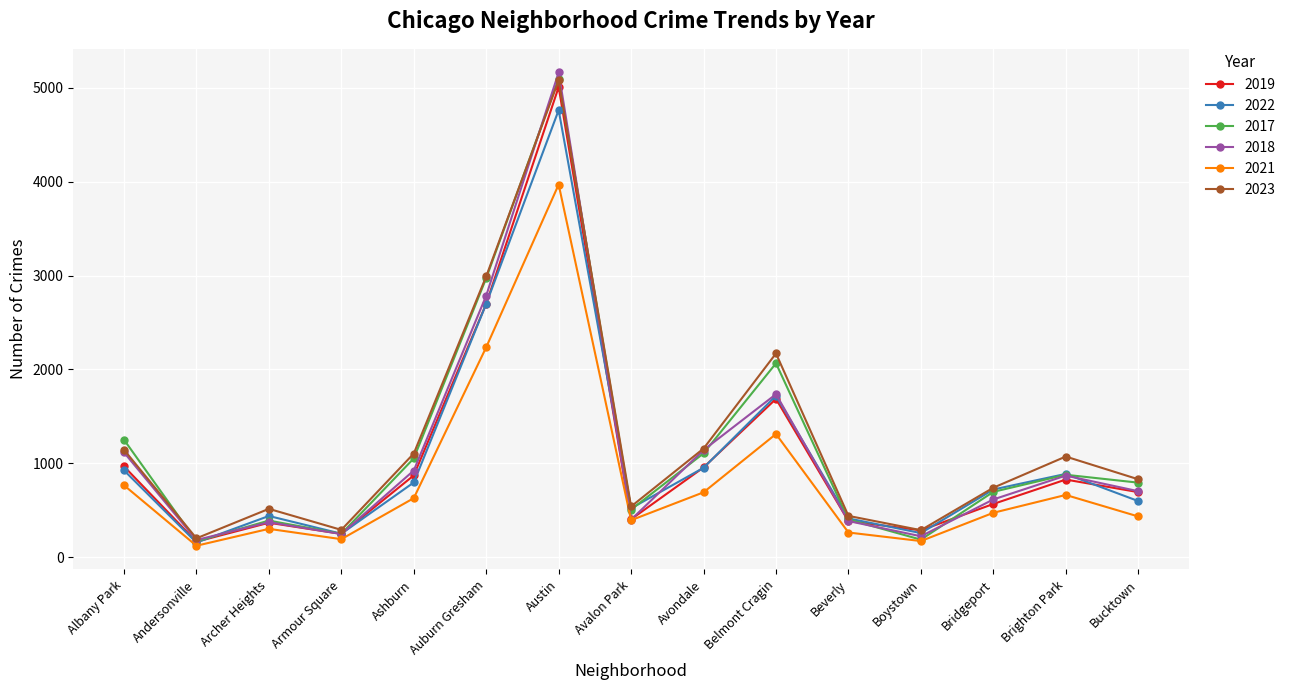

Which series has the largest total across all categories?

2023